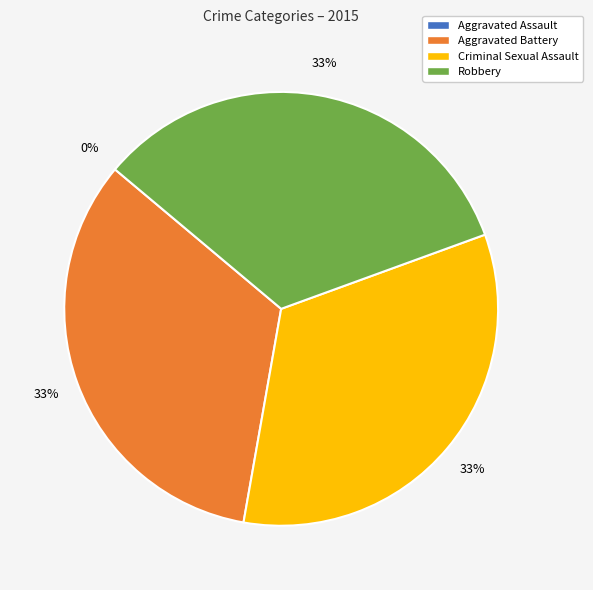

Between Criminal Sexual Assault and Aggravated Battery, which is larger?

Criminal Sexual Assault